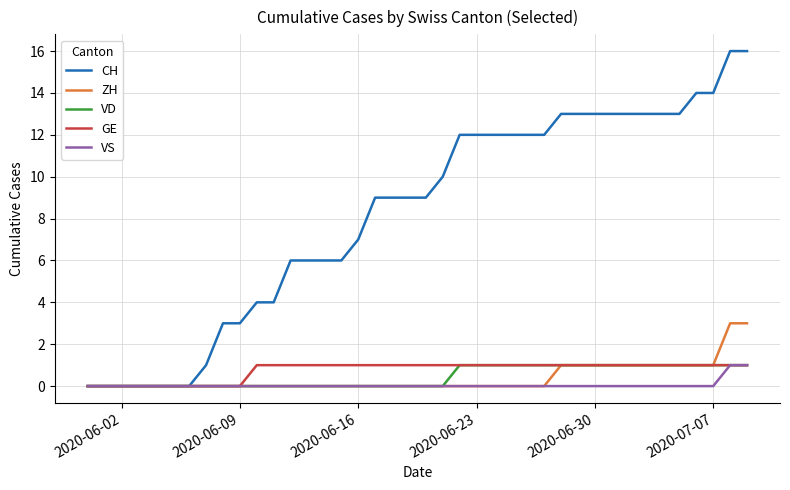

Which series has the largest total across all categories?

CH